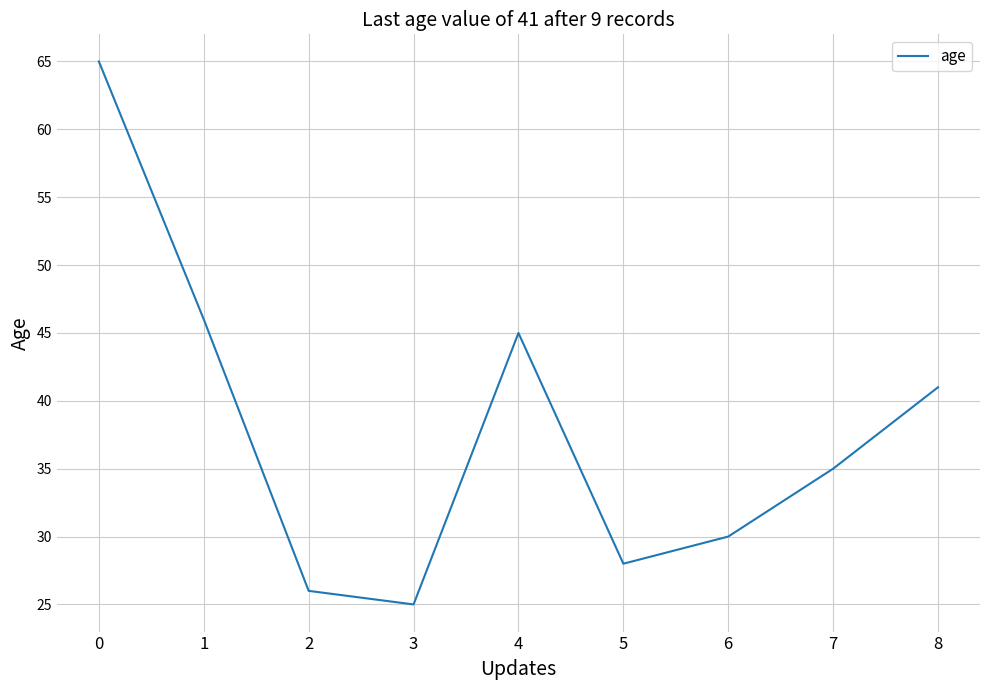

What is the smallest value displayed?

25